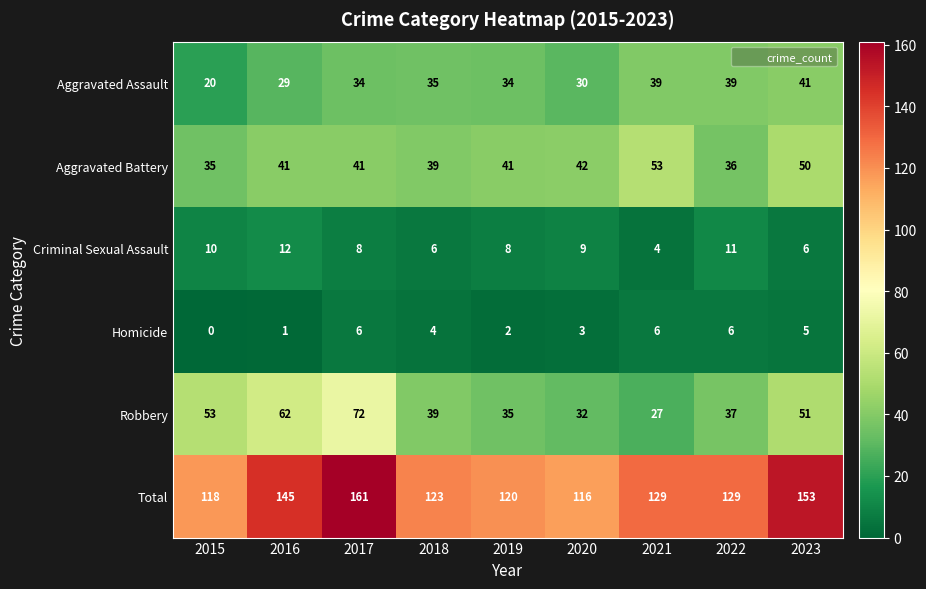

What value does the Aggravated Battery series have at 2020?

42